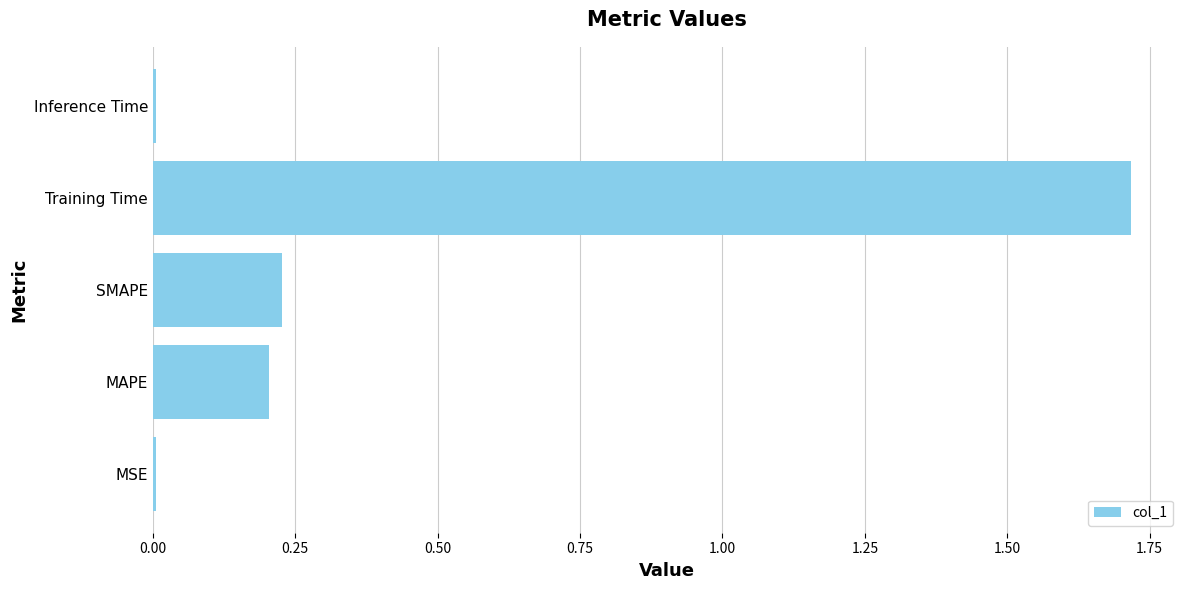

True or false: the data shows 0.1 at MAPE.

False